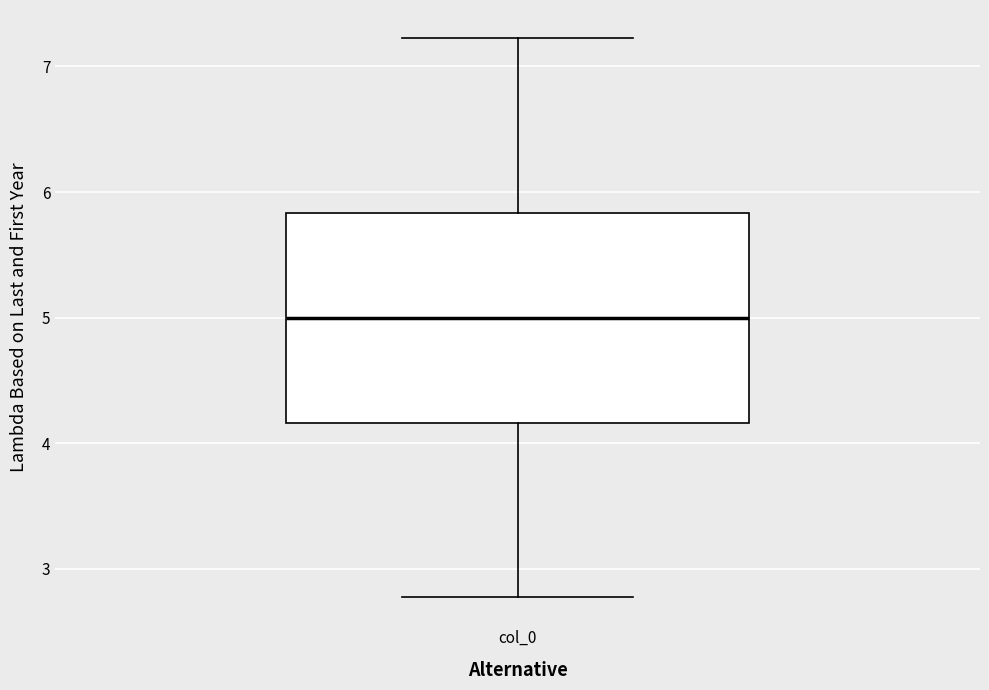

Where does the lower whisker of the box for col_0 end on the y-axis? The values are not printed on the chart, so give them approximately, as read against the axis.

2.8